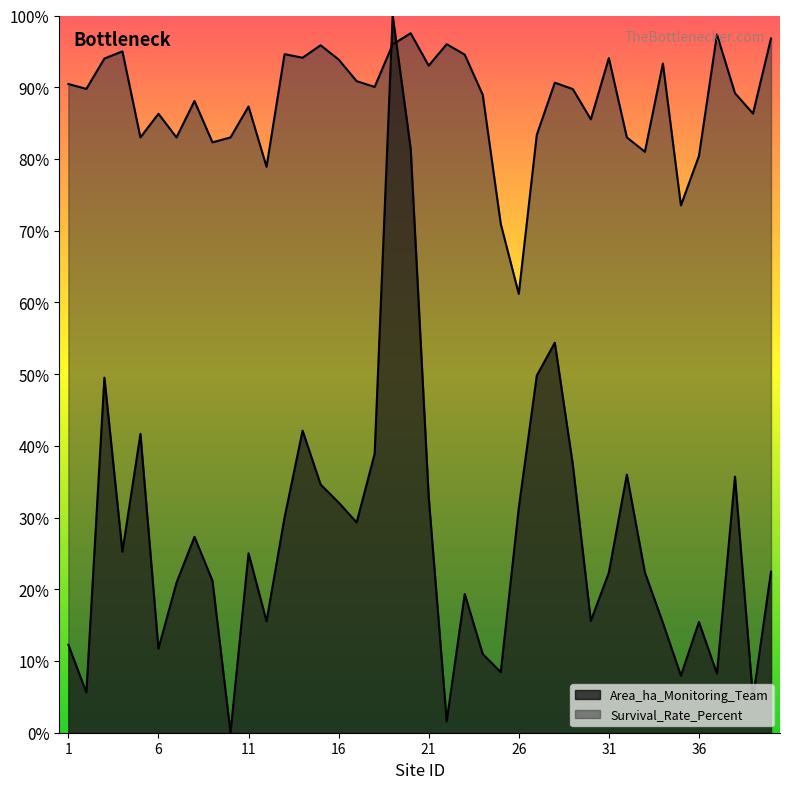

List the series in order of their peak value, lowest first.

Survival_Rate_Percent, Area_ha_Monitoring_Team